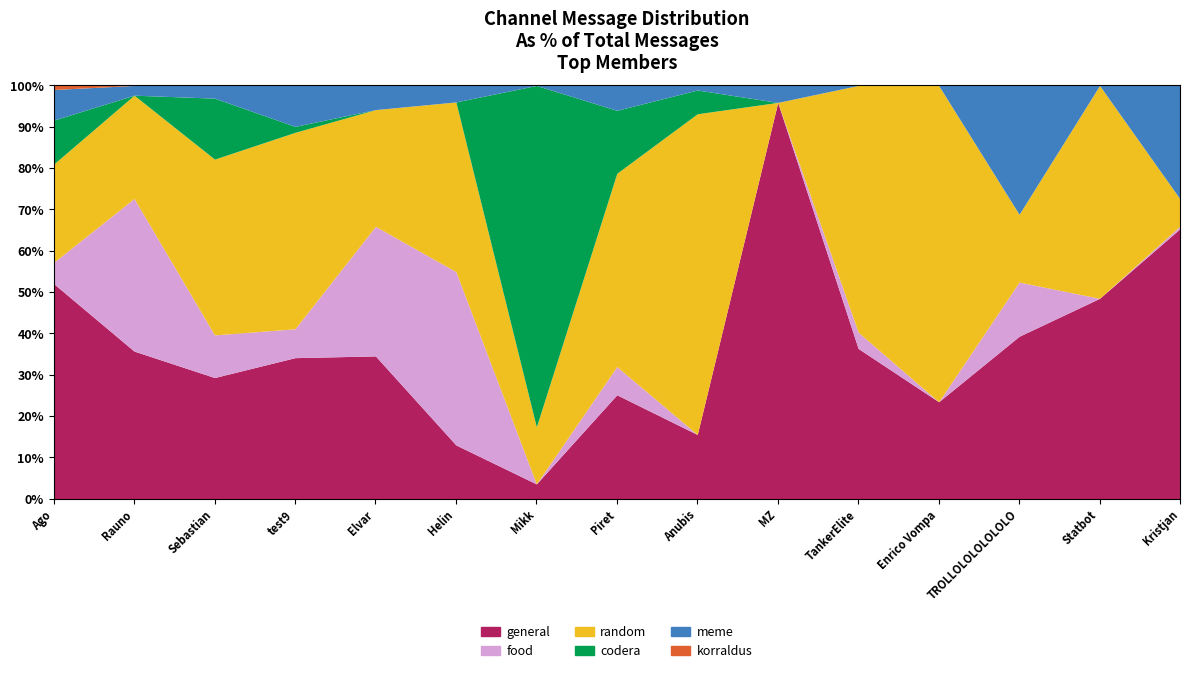

Reading left to right, list all the values displayed in this chart.

general: 4868	2226	1993	2227	1603	444	108	656	268	1565	463	308	357	194	419
food: 480	2300	701	456	1454	1429	0	178	0	0	50	0	119	0	4
random: 2222	1557	2890	3100	1310	1399	414	1219	1337	0	760	1004	149	206	42
codera: 995	0	1002	94	0	0	2478	397	99	0	0	0	0	0	0
meme: 692	147	209	646	271	136	0	157	19	67	0	0	283	0	176
korraldus: 92	0	0	0	0	0	0	0	0	0	0	0	0	0	0